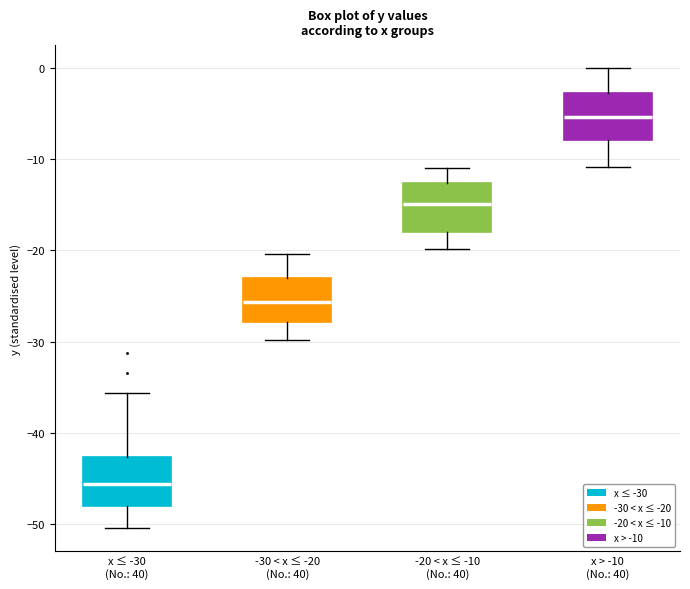

Reading left to right, transcribe this box plot: for each box, give where its median line is, the range the box spans, and where its two whiskers end, as read against the y-axis. The values are not printed on the chart, so give them approximately, as read against the axis.

x ≤ -30 (No.: 40): median -46, box -48 to -43, whiskers -50 to -36
-30 < x ≤ -20 (No.: 40): median -26, box -28 to -23, whiskers -30 to -20
-20 < x ≤ -10 (No.: 40): median -15, box -18 to -13, whiskers -20 to -11
x > -10 (No.: 40): median -5, box -8 to -3, whiskers -11 to 0